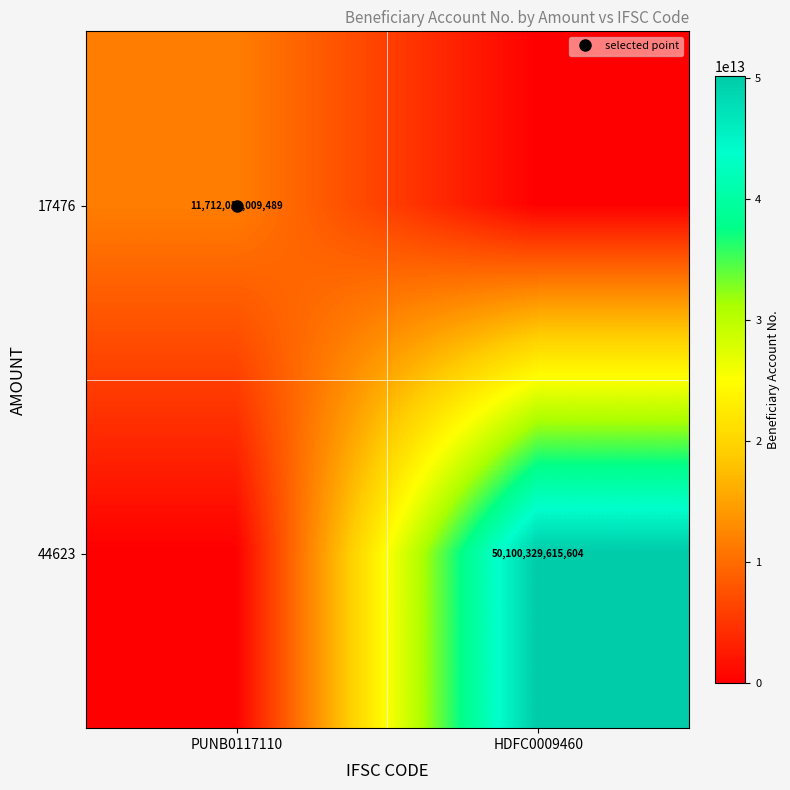

Count the number of data series in this chart.

2